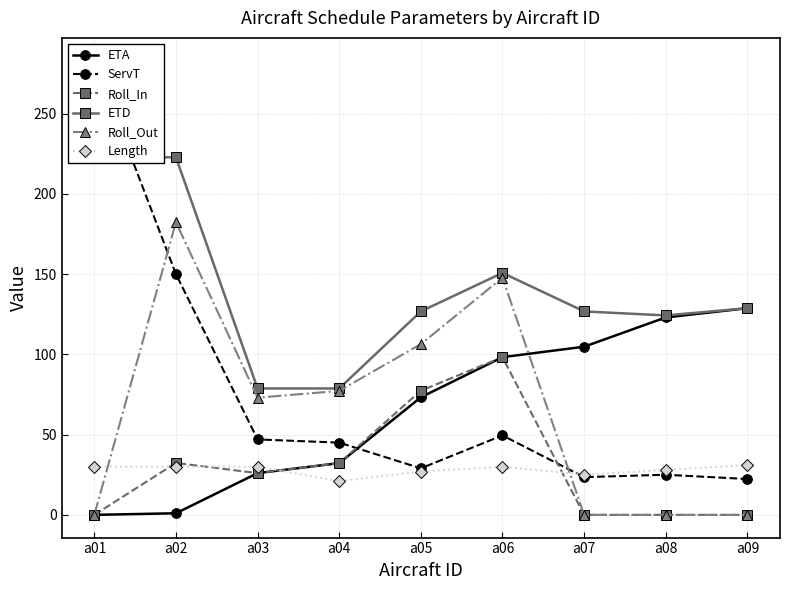

Between which two adjacent categories do ETA and Length first intersect?

a03 and a04